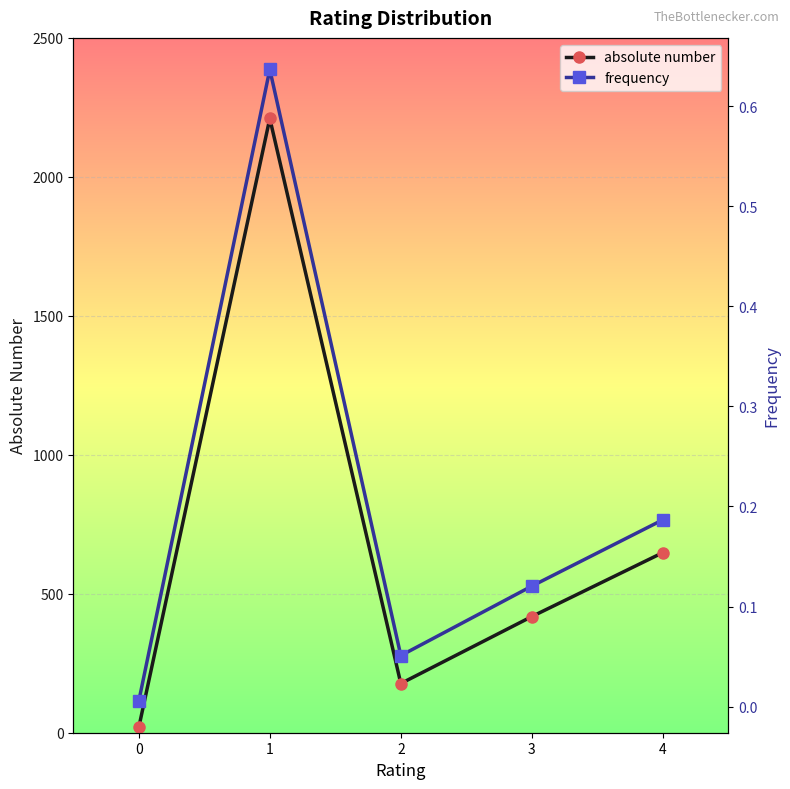

What is the average value of the frequency series?

0.2